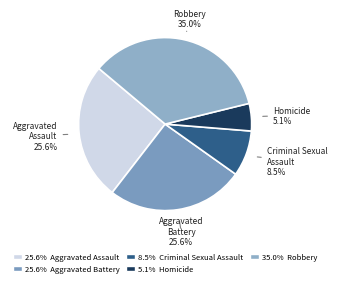

Which category has the smallest portion of the pie?

Homicide